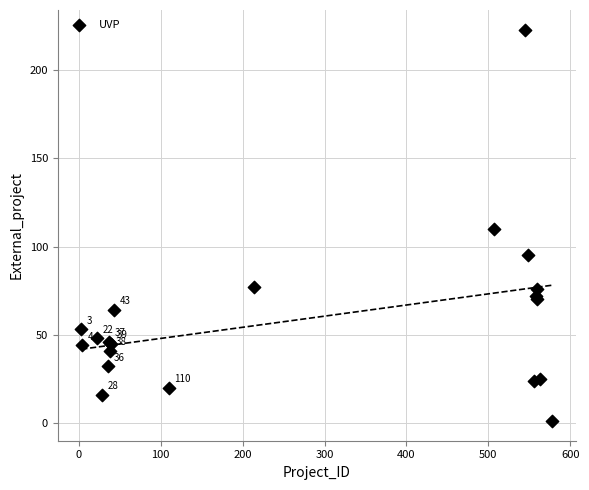

What Y value in the scatter plot is closest to 112?

110